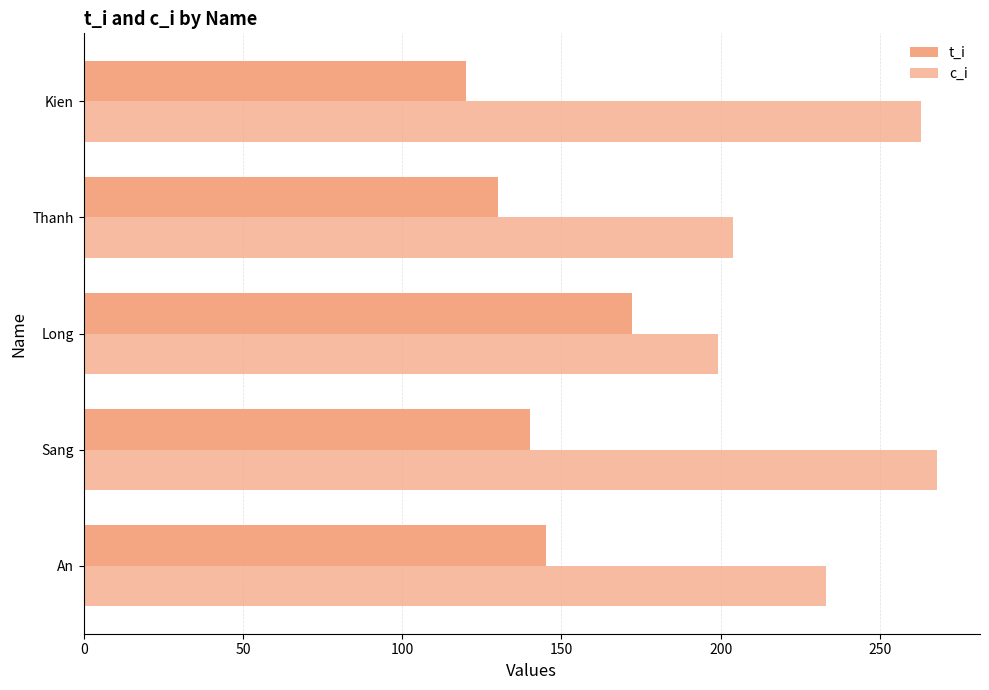

At how many categories does at least one series exceed 199?

4